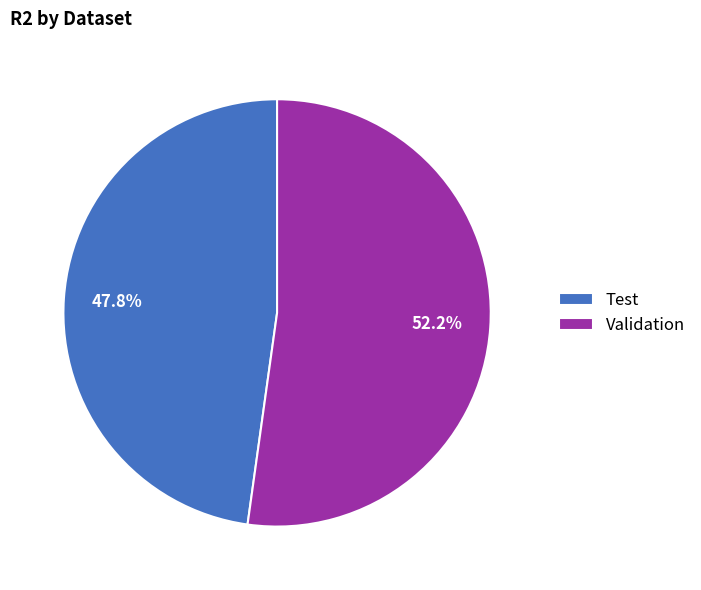

To the nearest percent, what is the difference between the largest and smallest slice percentages?

4%